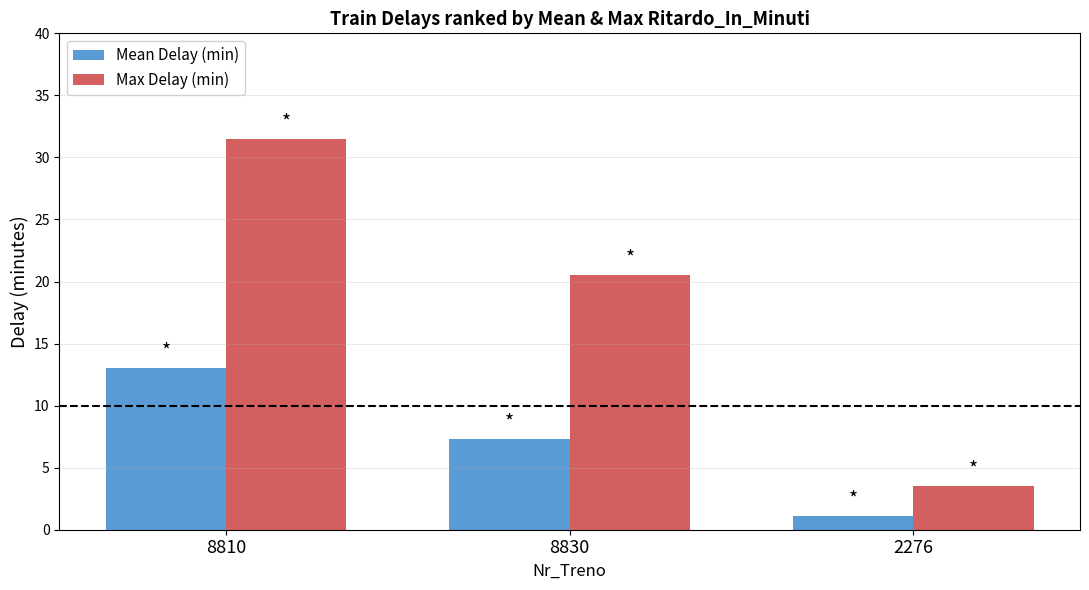

True or false: Max Delay (min) has a value of 1.3 at 2276.

False